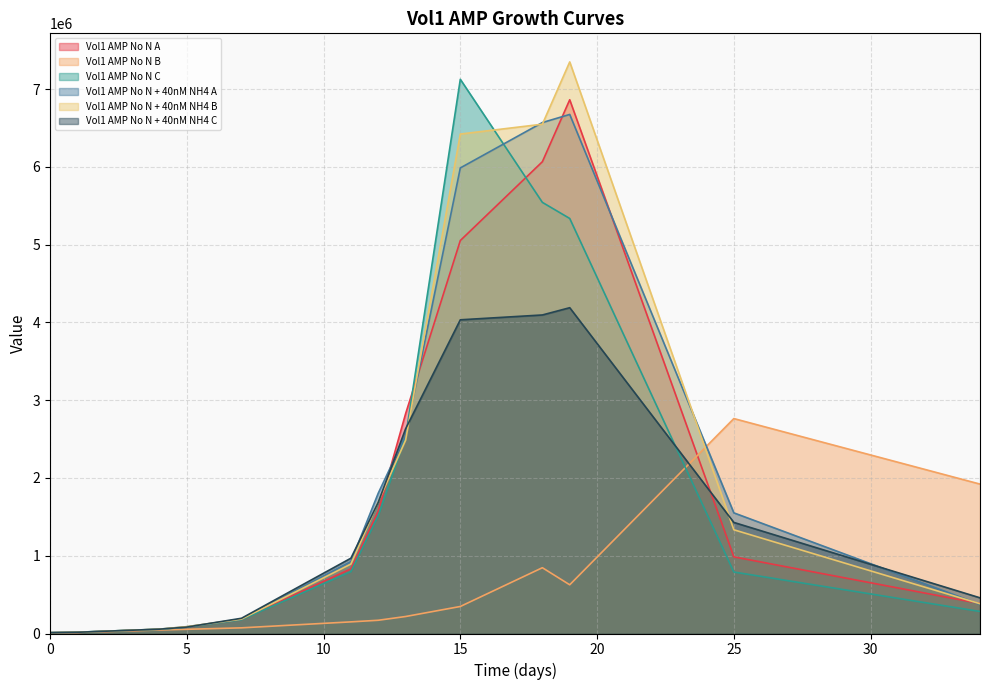

What value does the Vol1 AMP No N A series have at 13?

2826375.6